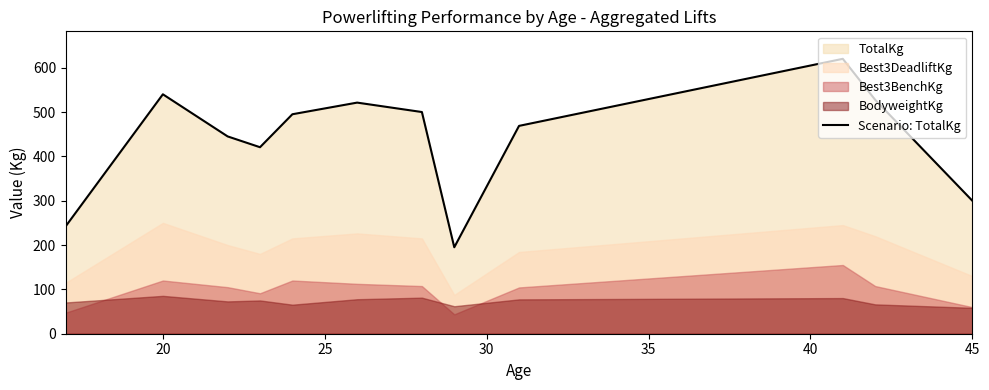

What is the highest value of the Scenario: TotalKg series?

620.0